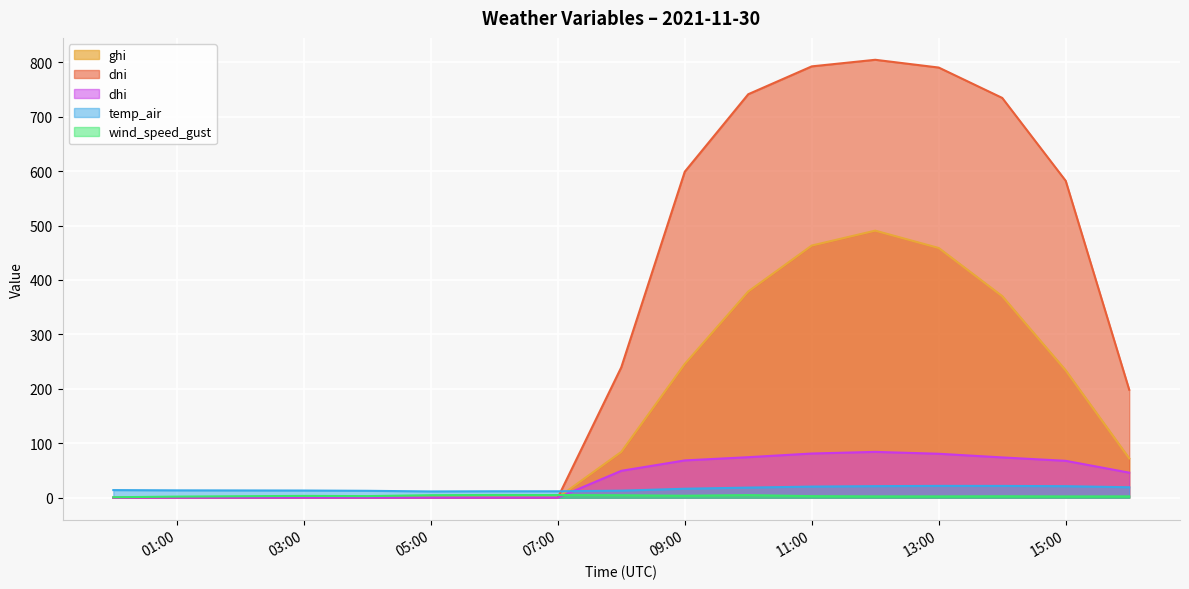

What is the greatest value displayed?

804.5